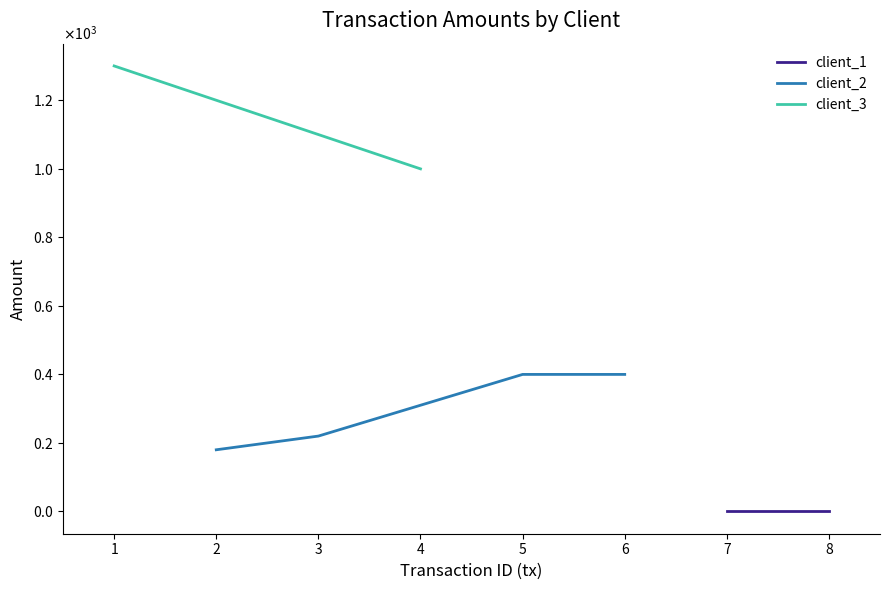

How many values in the tx series are below 4?

4